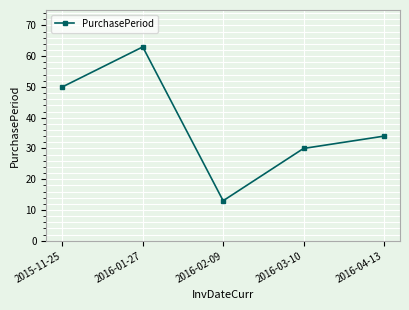

What is the change in value from 2016-01-27 to 2016-02-09?

-50